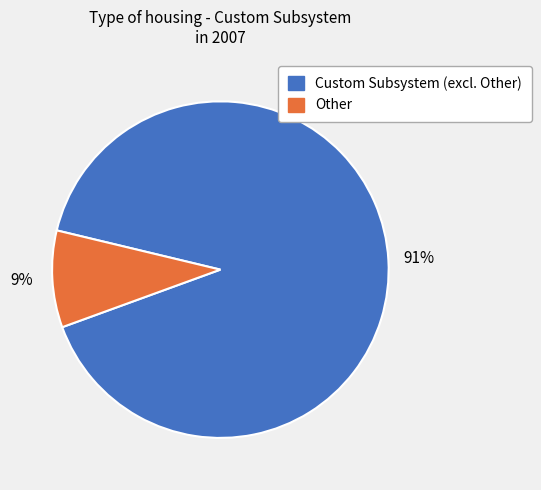

To the nearest percent, what is the average slice percentage?

50%